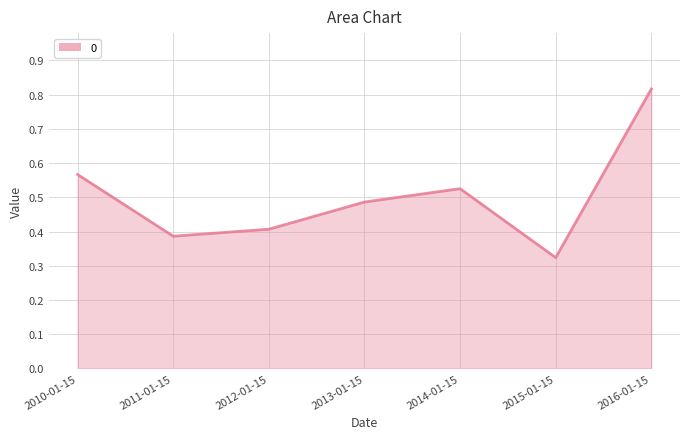

Between 2015-01-15 and 2016-01-15, which is larger?

2016-01-15